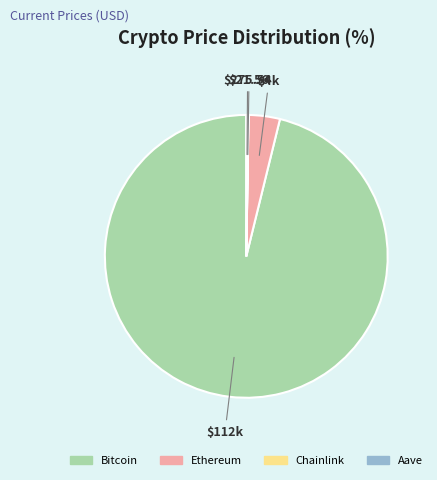

What is the largest slice in the pie chart?

Bitcoin